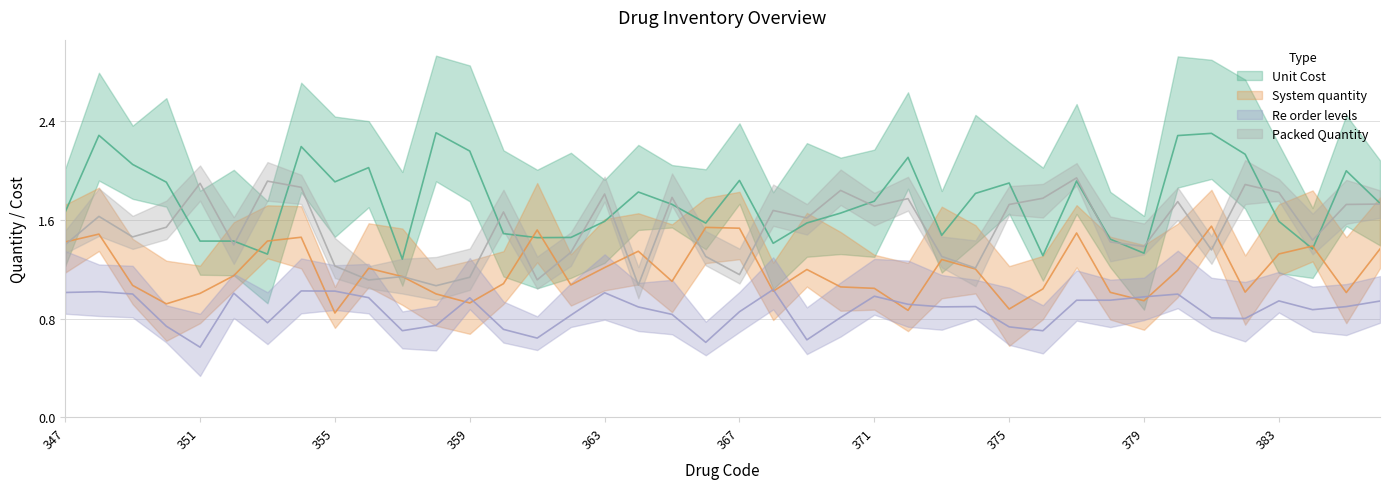

Does the chart have visible grid lines?

Yes